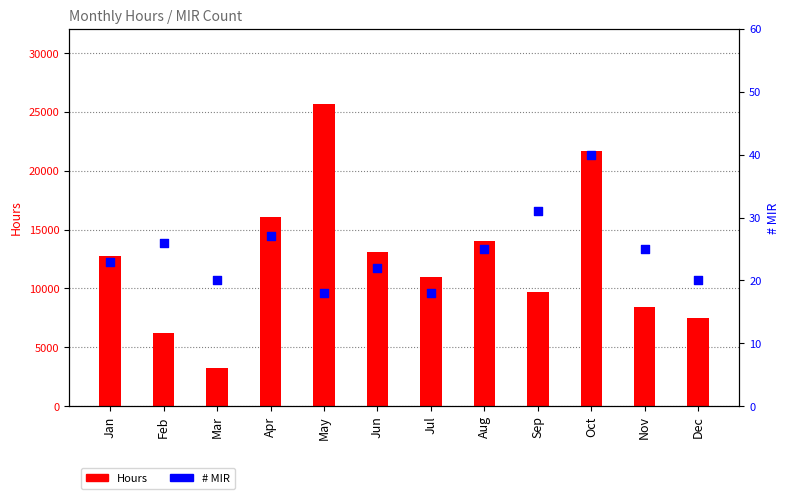

What is the total value across all series at Aug?

14069